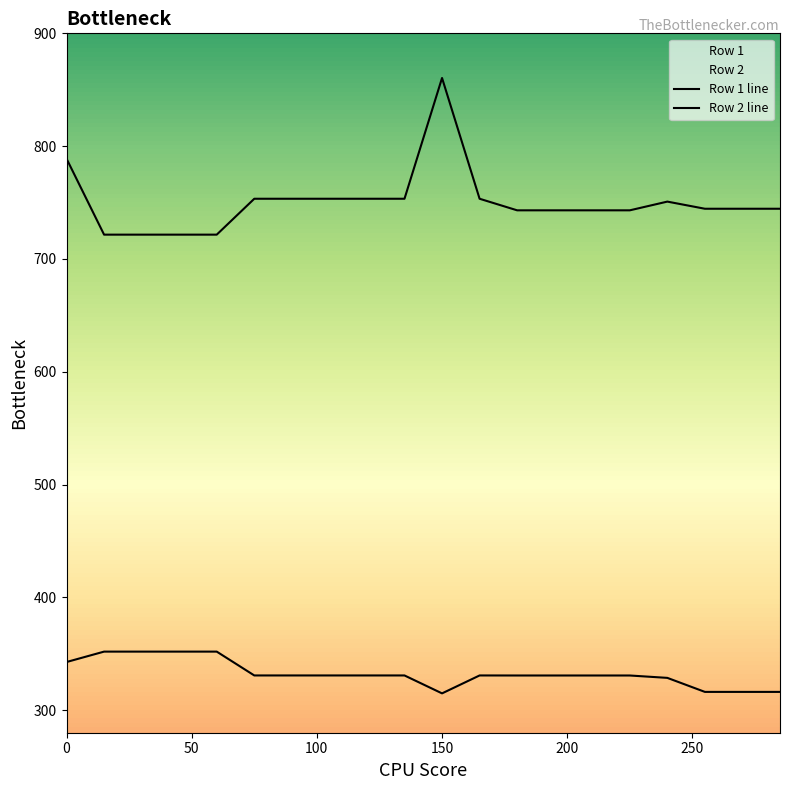

Does the chart display data point markers on the line(s)?

No